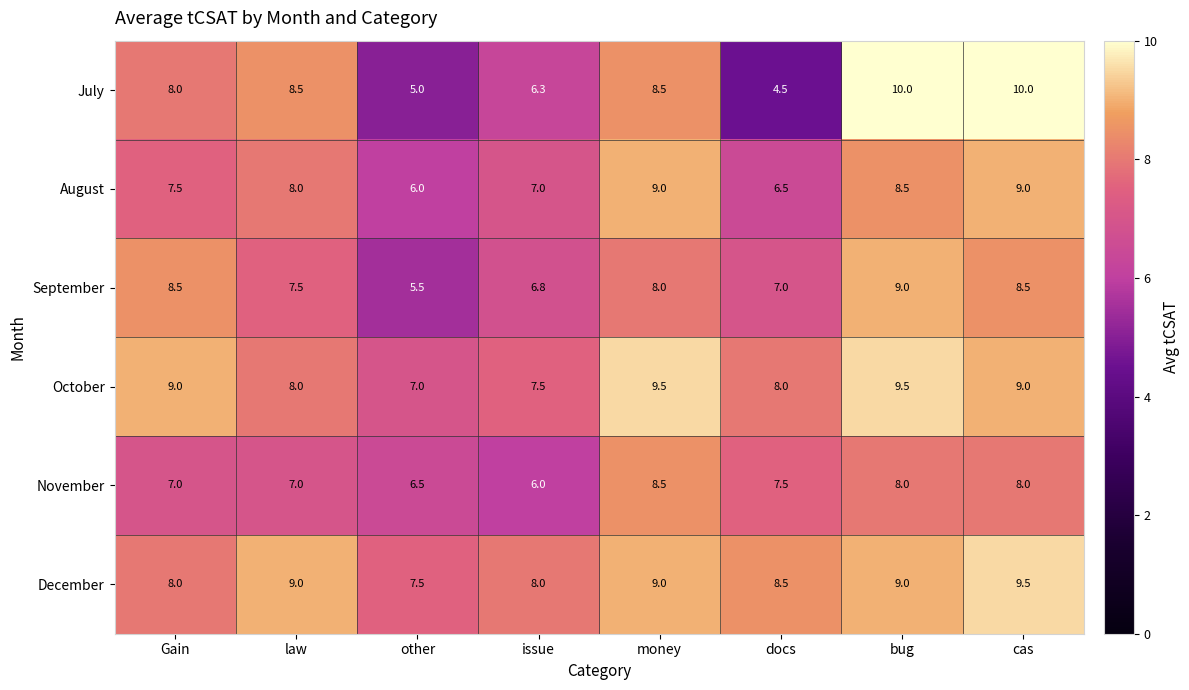

Is it true that August equals 9.0 at cas?

True